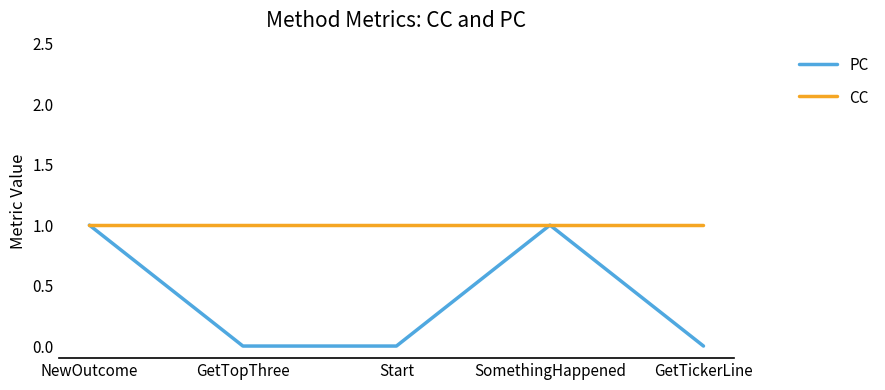

Which series has the largest total across all categories?

CC